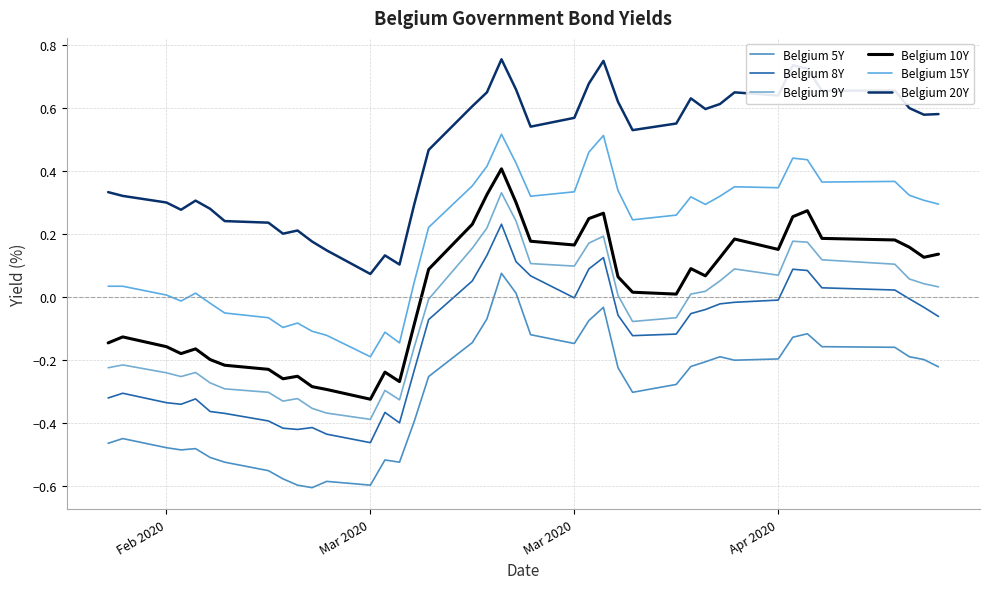

Is this an area chart (filled region under the line)?

No